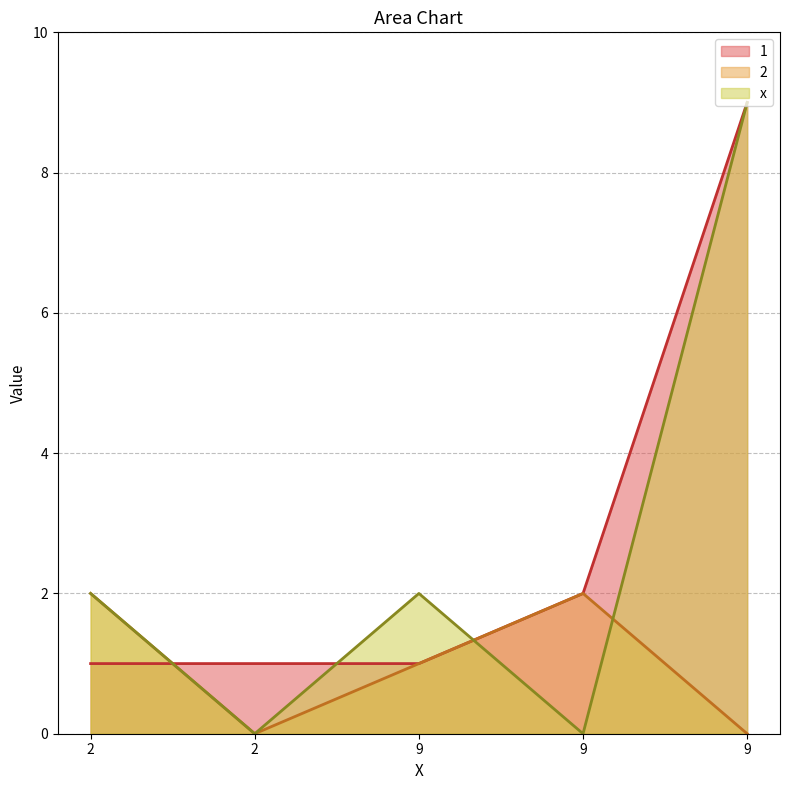

What are all the series names shown in the legend?

1, 2, x